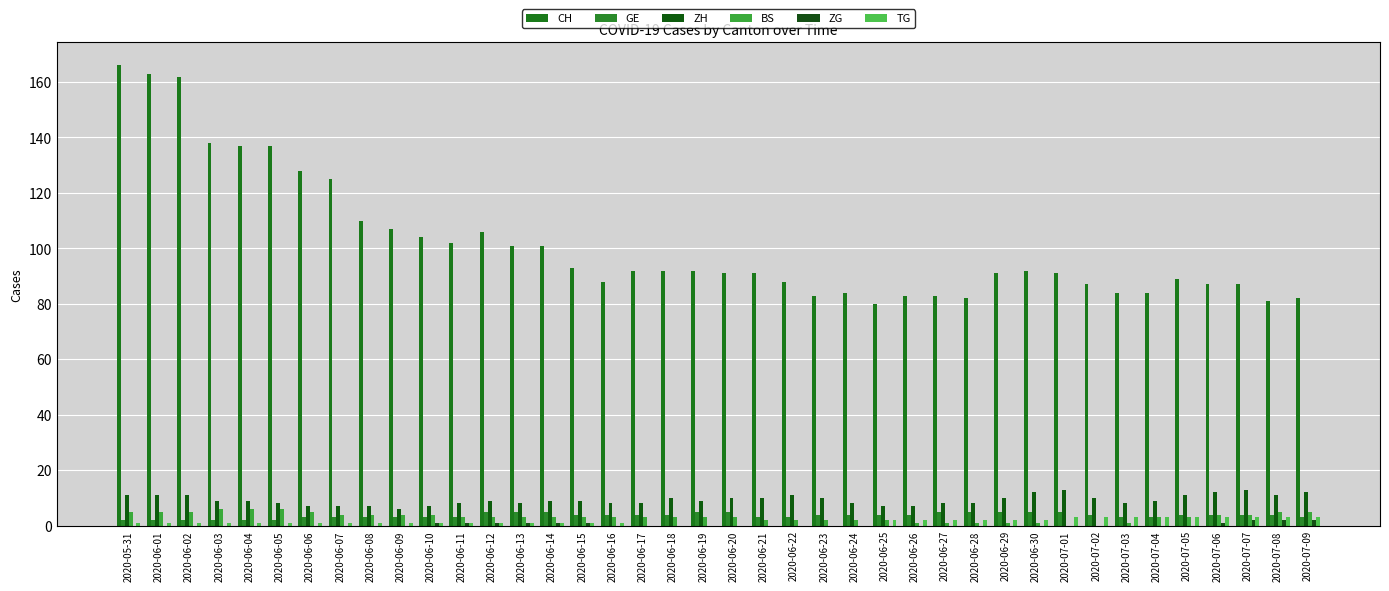

Are the bars horizontal?

No